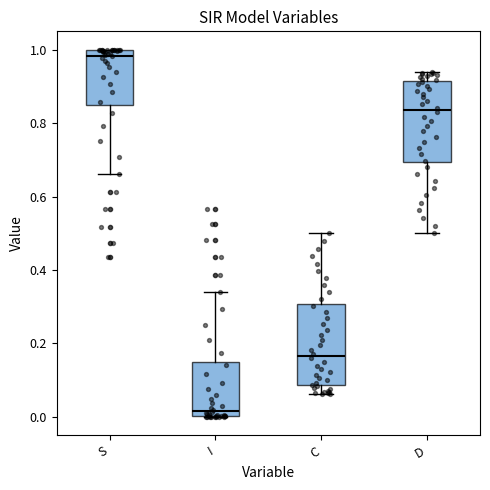

Which box's median line is the lowest?

I